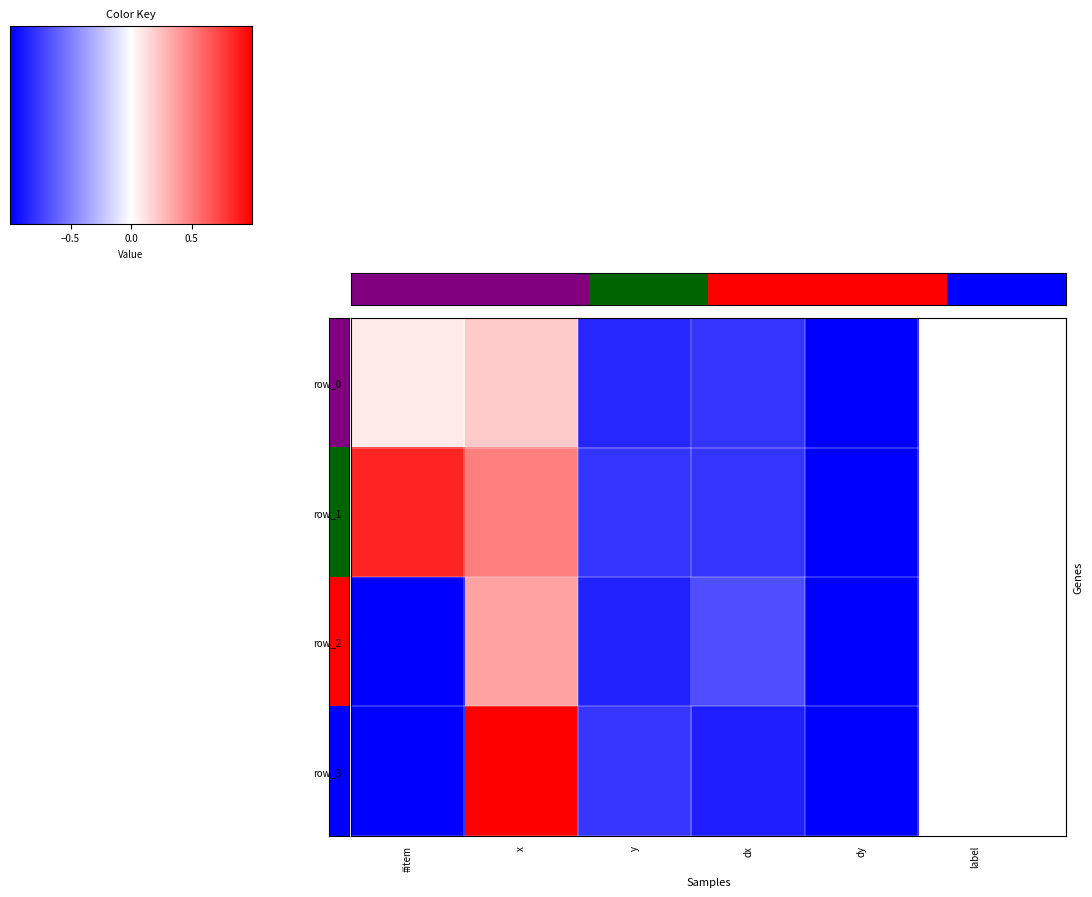

Reading left to right, extract all data points from this chart.

0: 0.1	0.2	-0.8	-0.8	-1.0
1: 0.9	0.5	-0.8	-0.8	-1.0
2: -1.0	0.4	-0.9	-0.7	-1.0
3: -1.0	1.0	-0.8	-0.9	-1.0